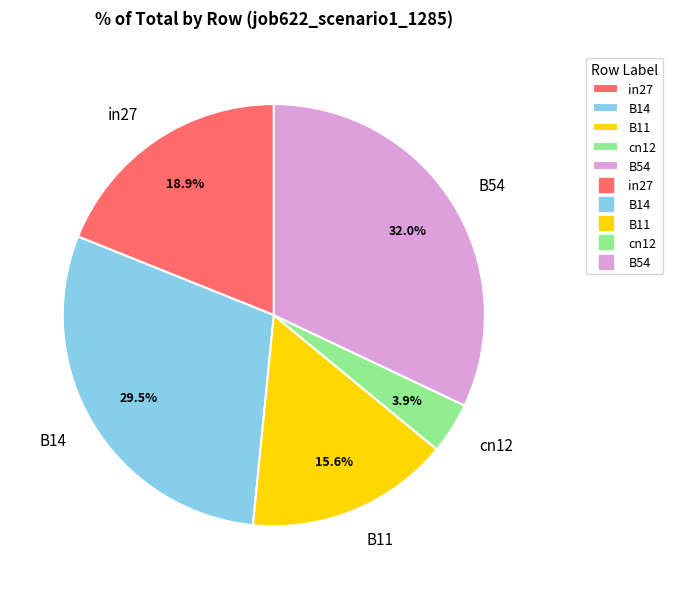

Rank the categories by value from lowest to highest.

cn12, B11, in27, B14, B54